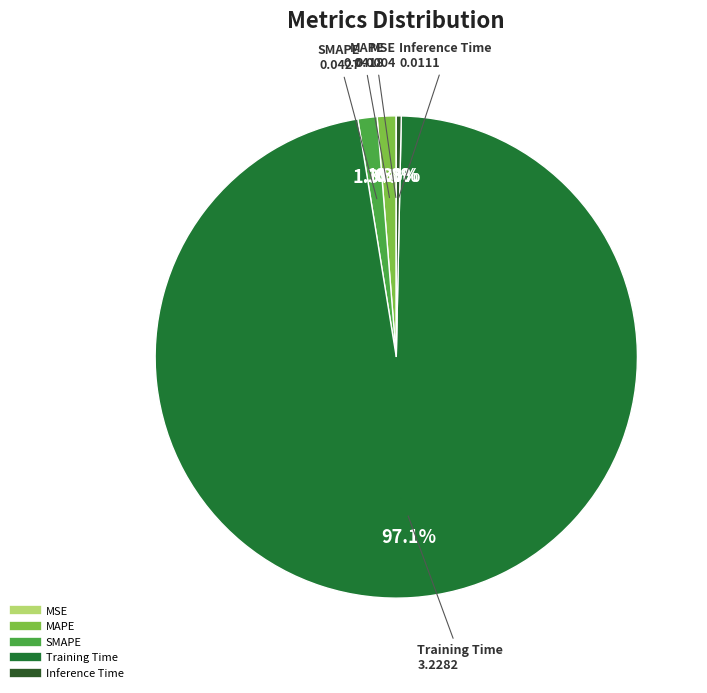

What percentage is NOT represented by Training Time?

2.9%